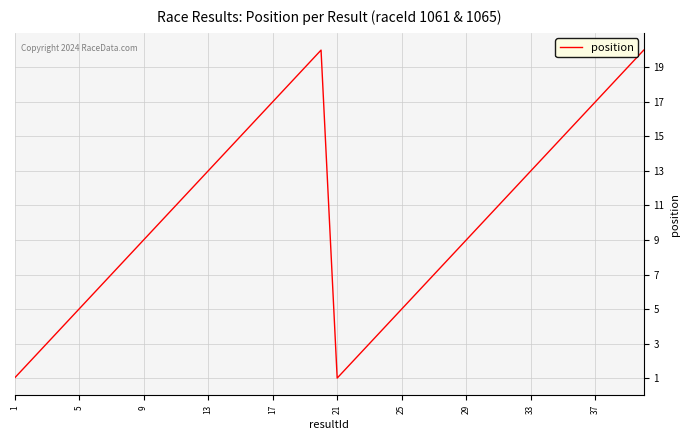

What is the greatest value displayed?

20